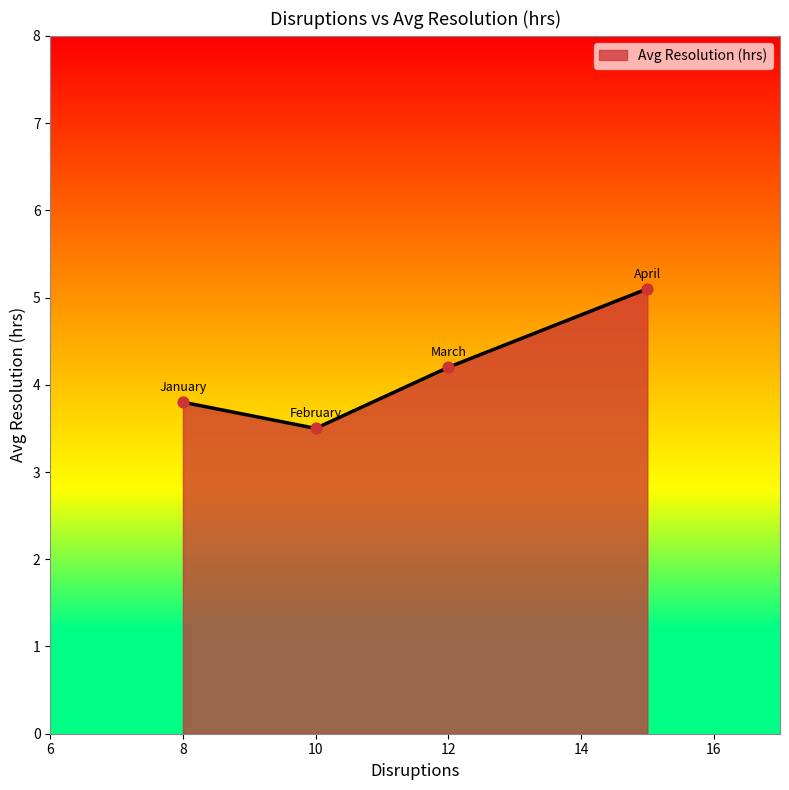

What is the smallest value displayed?

3.5